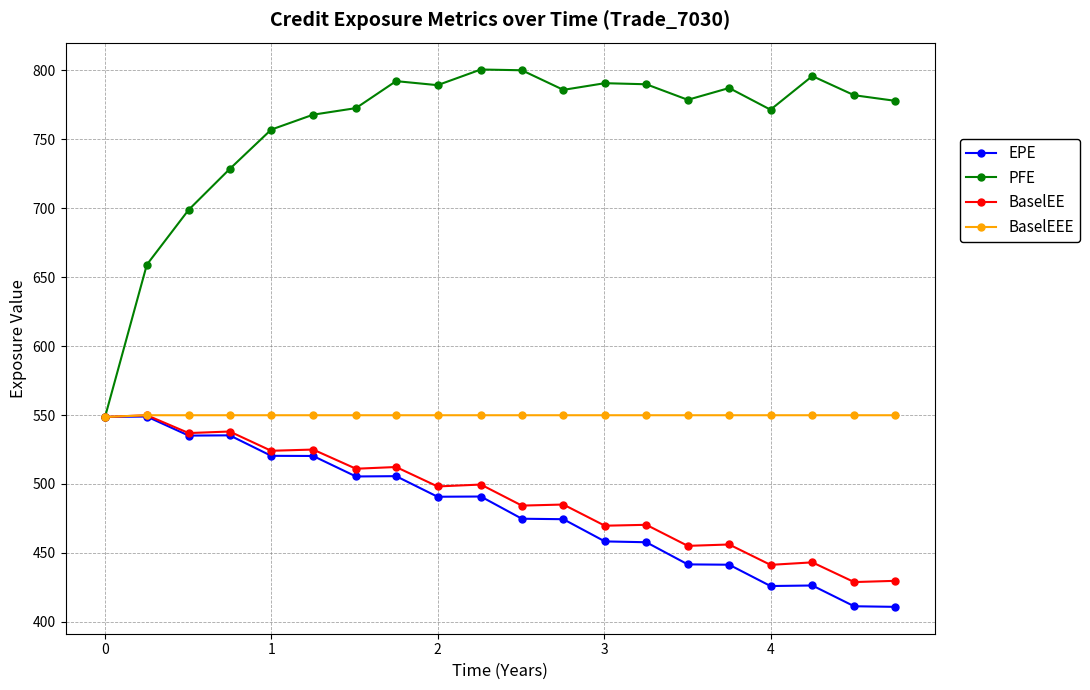

Which series has the largest total across all categories?

PFE